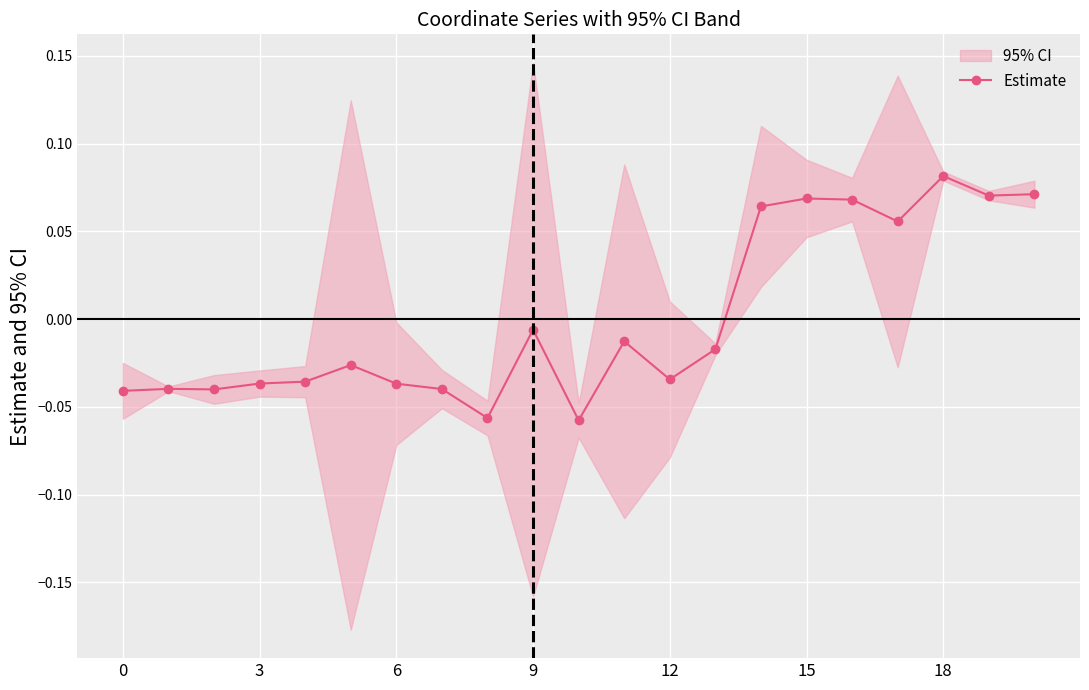

Which category has the highest value in the Estimate series?

18